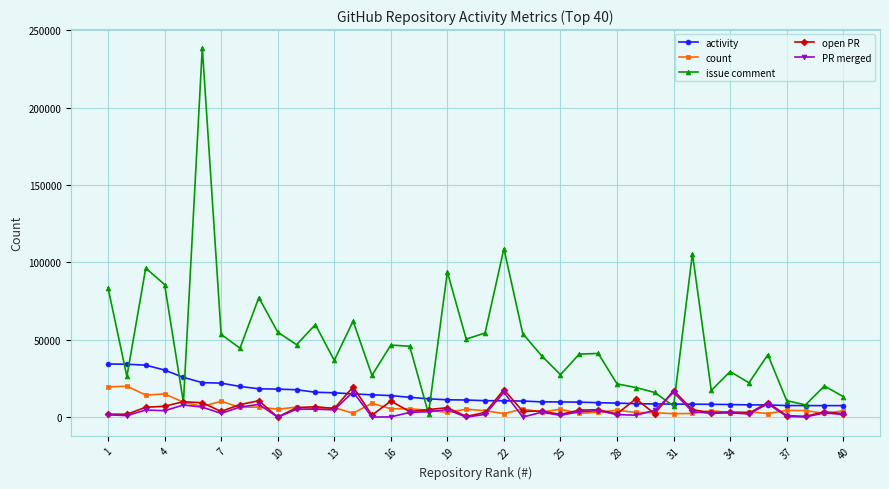

True or false: count has more than 0 interior local peaks.

True